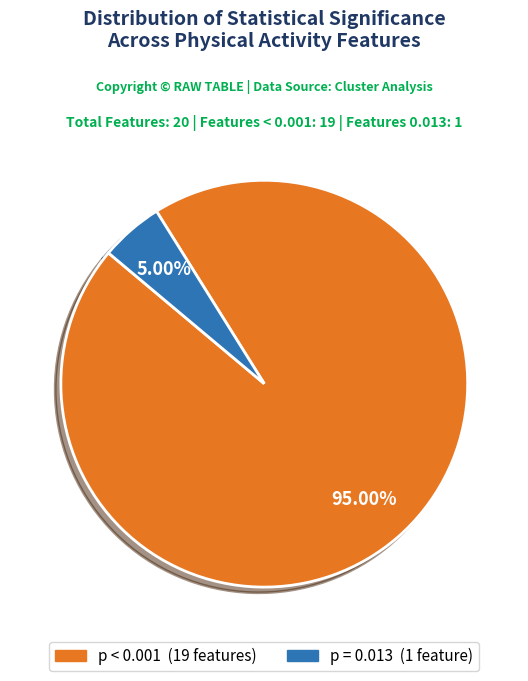

How many slices are in this pie chart?

2